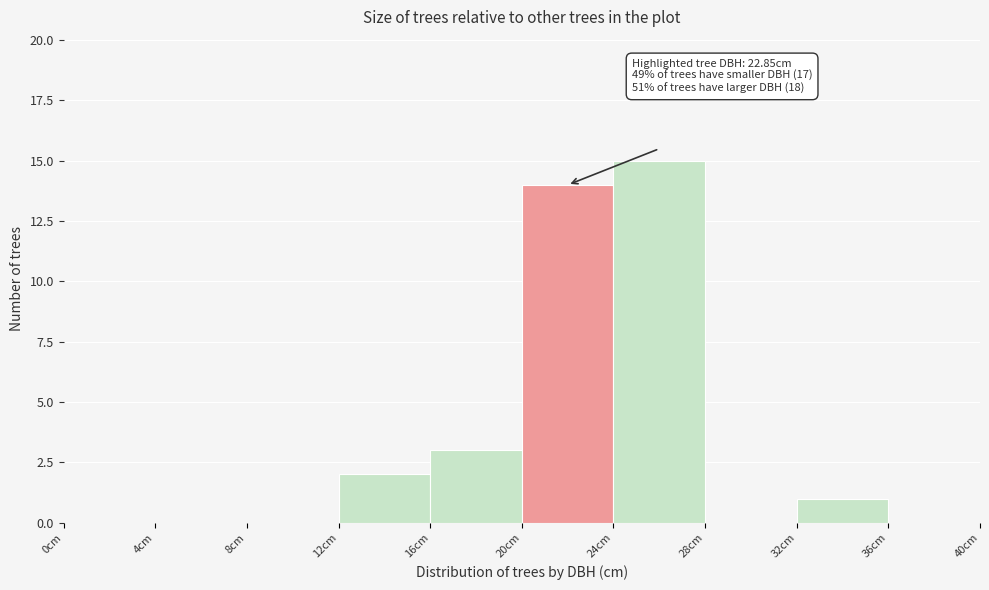

Over which range of the x-axis is the bar tallest?

24 to 28